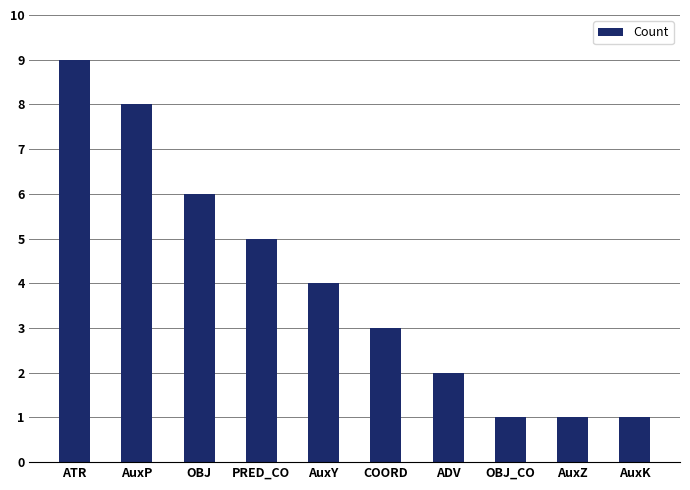

What is the minimum value shown in the chart?

1